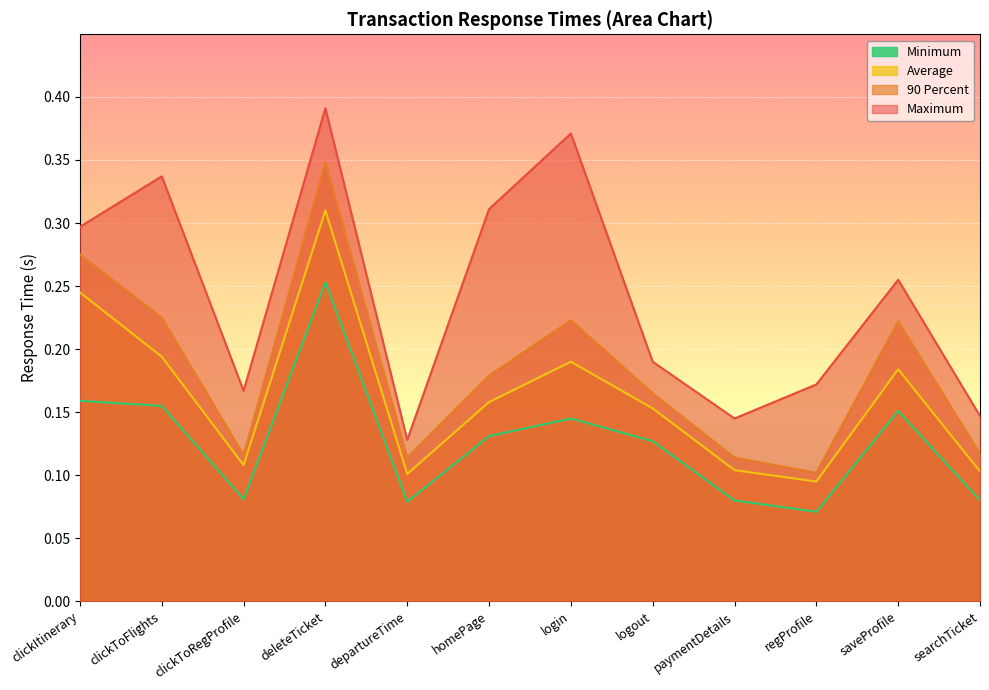

Reading right to left, list all the values displayed in this chart.

Minimum: searchTicket=0.1	saveProfile=0.2	regProfile=0.1	paymentDetails=0.1	logout=0.1	login=0.1	homePage=0.1	departureTime=0.1	deleteTicket=0.3	clickToRegProfile=0.1	clickToFlights=0.2	clickItinerary=0.2
Average: searchTicket=0.1	saveProfile=0.2	regProfile=0.1	paymentDetails=0.1	logout=0.2	login=0.2	homePage=0.2	departureTime=0.1	deleteTicket=0.3	clickToRegProfile=0.1	clickToFlights=0.2	clickItinerary=0.2
90 Percent: searchTicket=0.1	saveProfile=0.2	regProfile=0.1	paymentDetails=0.1	logout=0.2	login=0.2	homePage=0.2	departureTime=0.1	deleteTicket=0.3	clickToRegProfile=0.1	clickToFlights=0.2	clickItinerary=0.3
Maximum: searchTicket=0.1	saveProfile=0.3	regProfile=0.2	paymentDetails=0.1	logout=0.2	login=0.4	homePage=0.3	departureTime=0.1	deleteTicket=0.4	clickToRegProfile=0.2	clickToFlights=0.3	clickItinerary=0.3